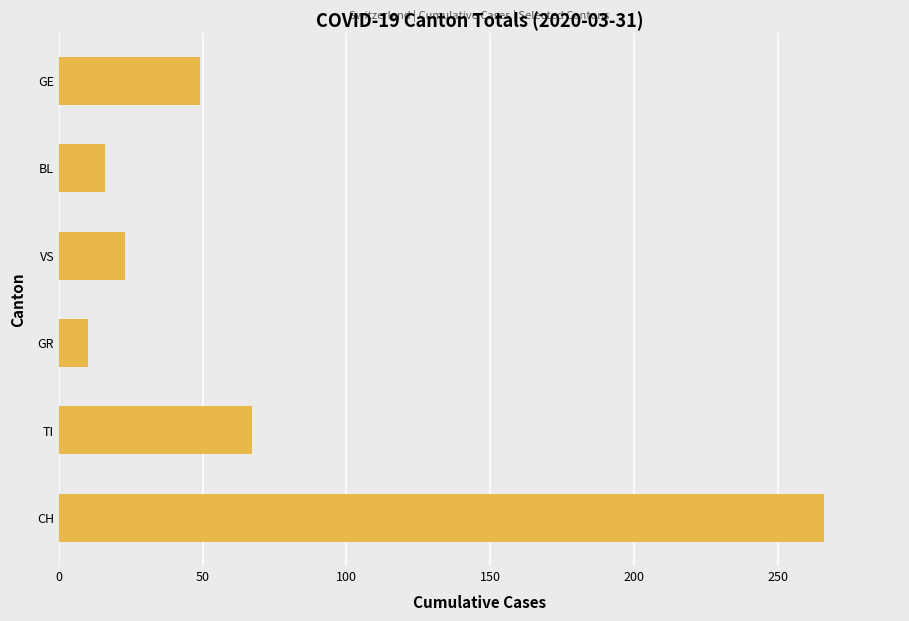

List the labels in order of value, smallest first.

GR, BL, VS, GE, TI, CH